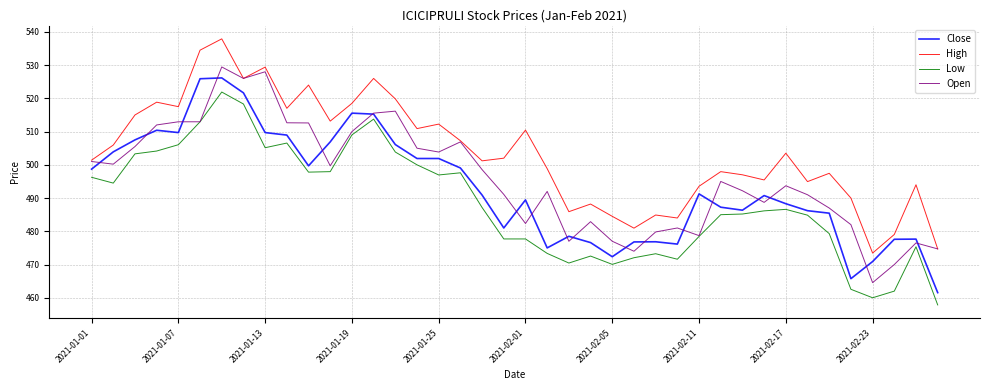

What is the minimum value shown in the chart?

457.9